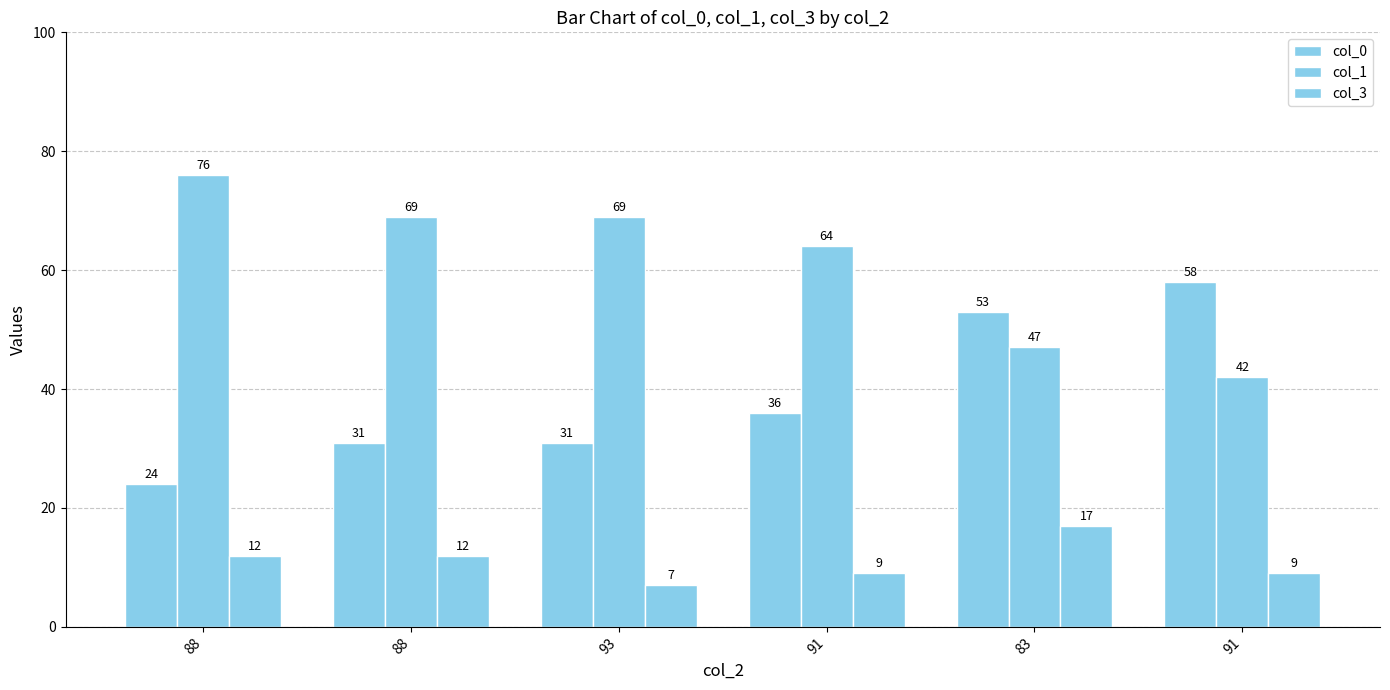

How many bars are there in each group?

3